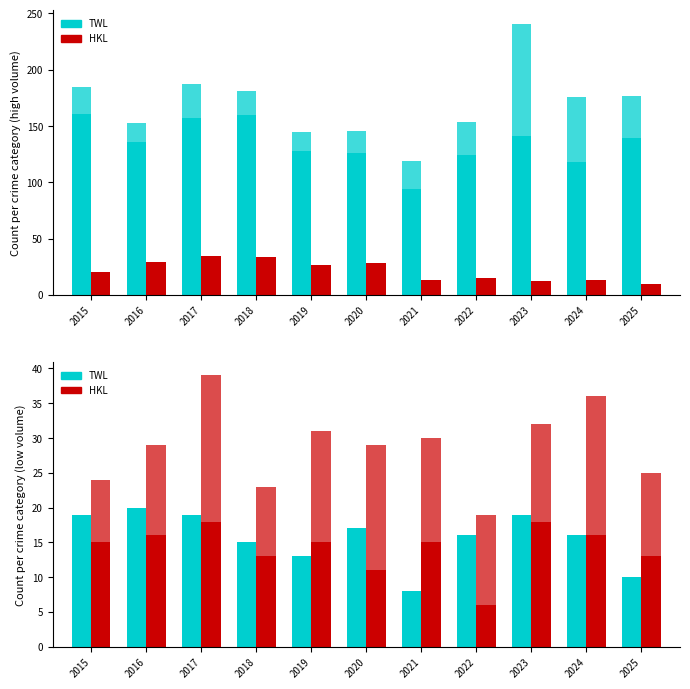

What is the sum of all HKL values?

156